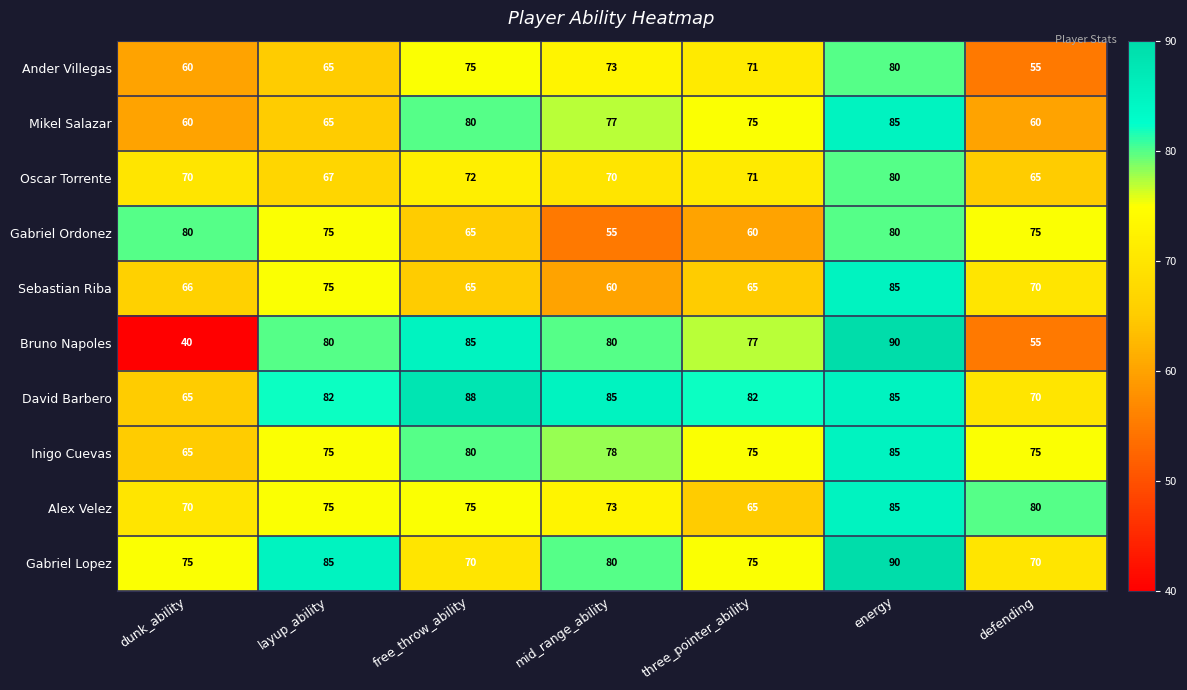

Which series has the largest total across all categories?

David Barbero